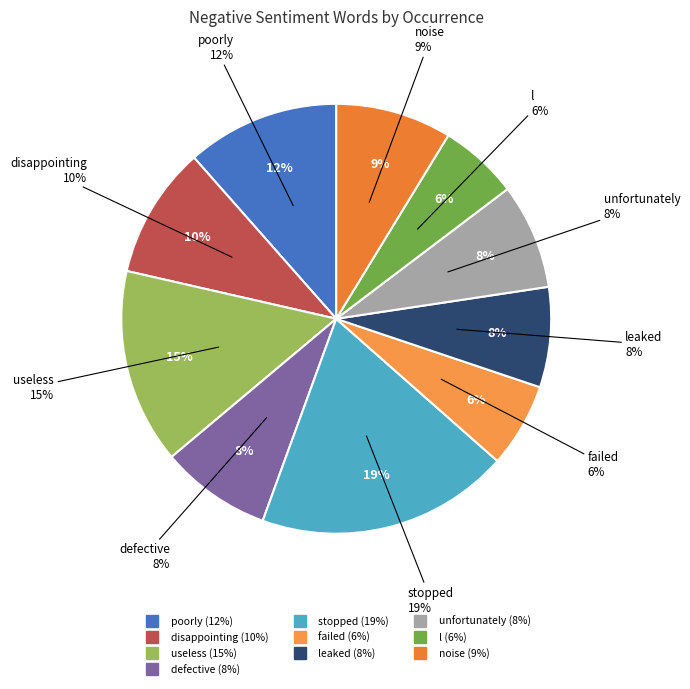

What percentage is the unfortunately slice, to the nearest percent?

8%